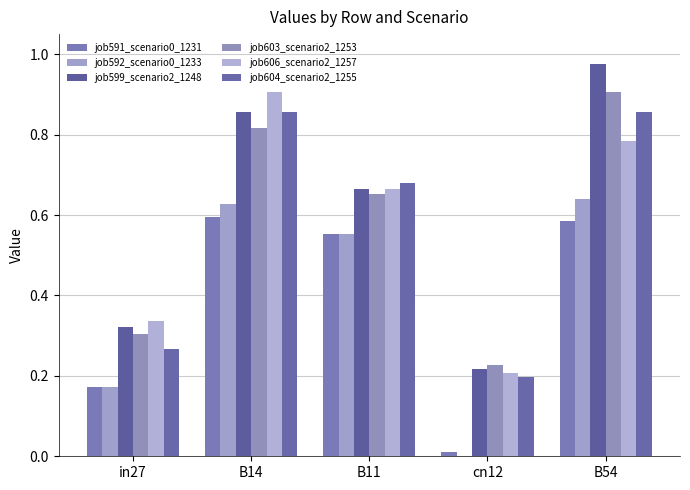

What is the label of the 1st bar from the right?

B54